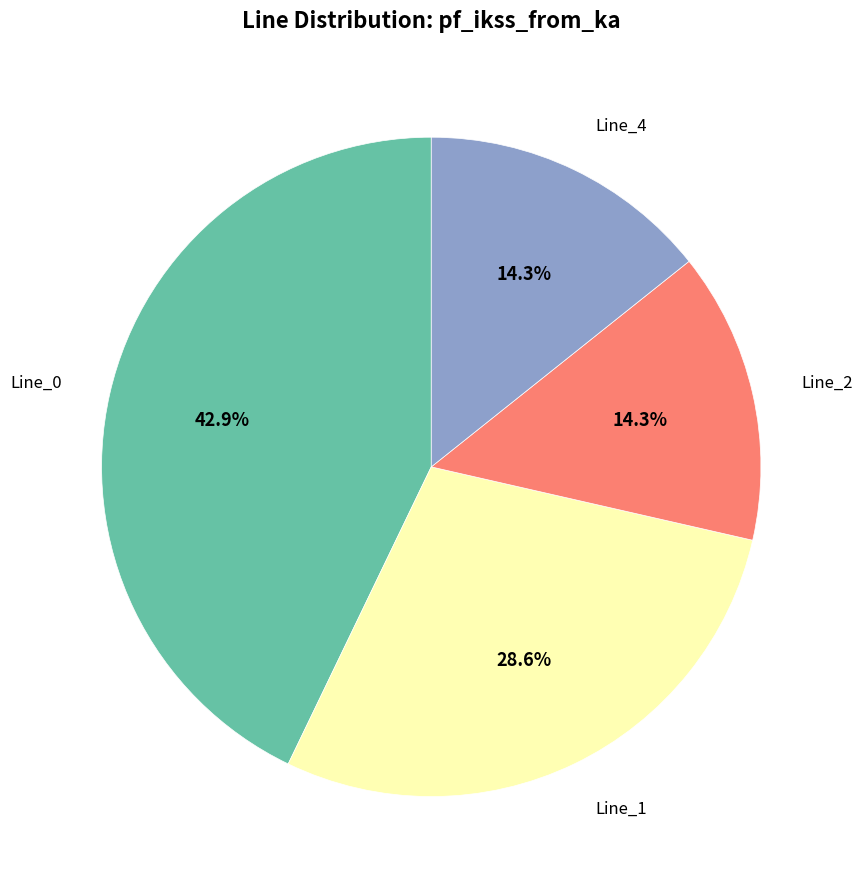

Is there a majority slice in this chart?

No